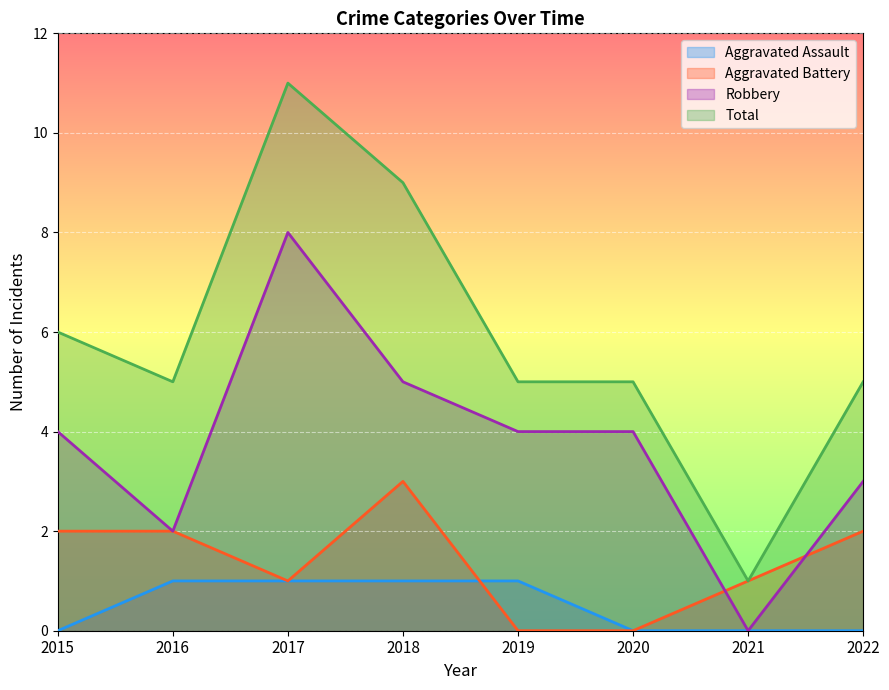

Between 2016 and 2020, which series saw the biggest shift?

Aggravated Battery